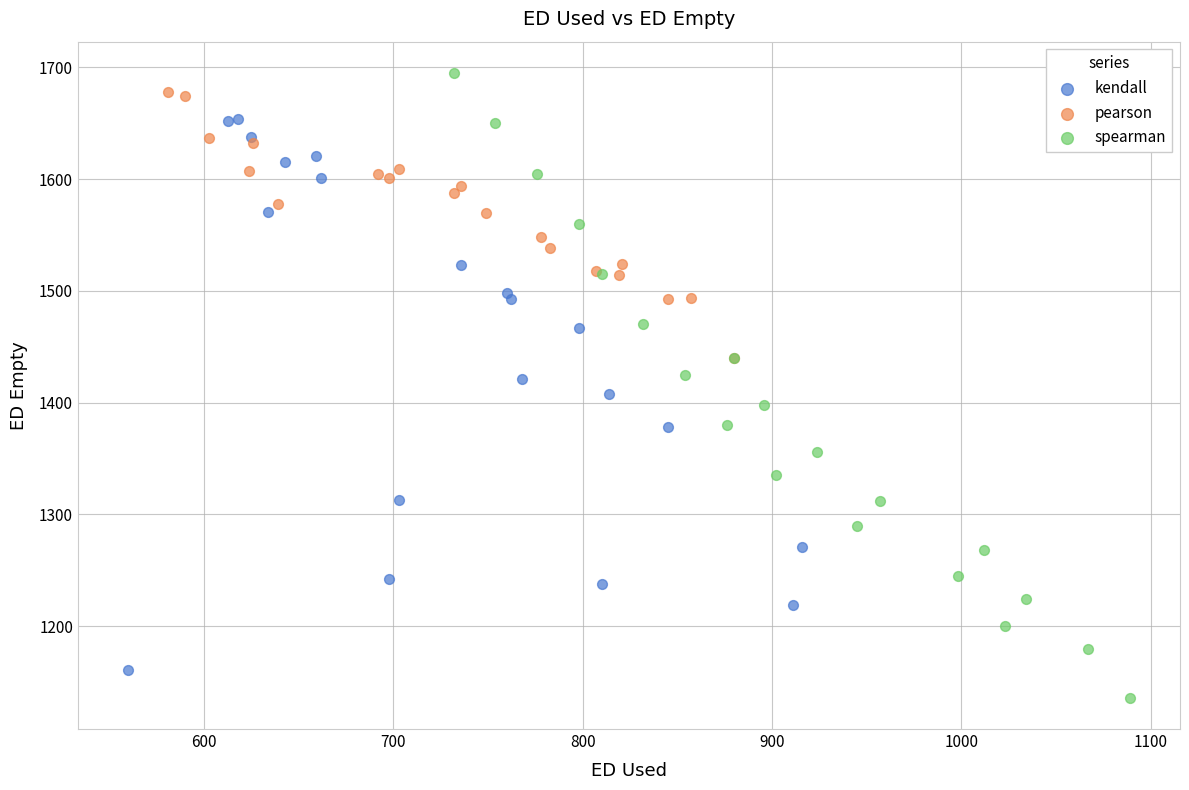

What are all the series names shown in the legend?

kendall, pearson, spearman